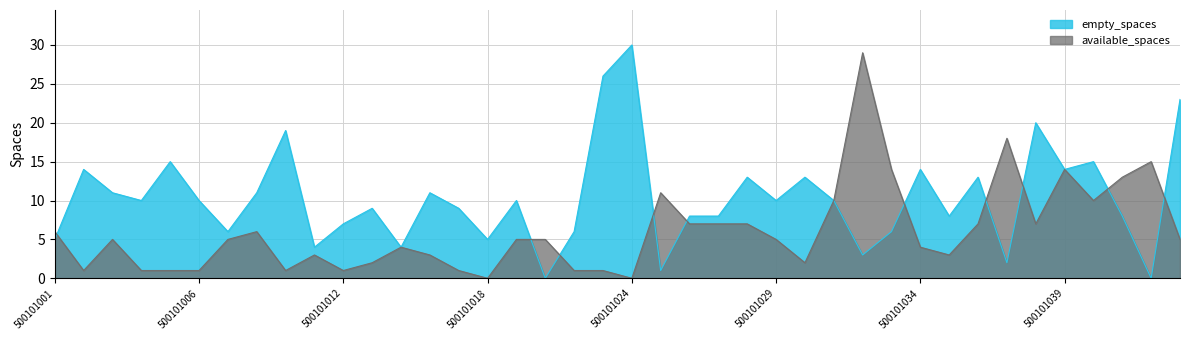

Reading left to right, list all the values displayed in this chart.

available_spaces: 500101001=6	500101002=1	500101003=5	500101004=1	500101005=1	500101006=1	500101007=5	500101008=6	500101010=1	500101011=3	500101012=1	500101014=2	500101016=4	500101015=3	500101017=1	500101018=0	500101019=5	500101020=5	500101021=1	500101023=1	500101024=0	500101025=11	500101026=7	500101027=7	500101028=7	500101029=5	500101030=2	500101031=10	500101032=29	500101033=14	500101034=4	500101035=3	500101036=7	500101037=18	500101038=7	500101039=14	500101040=10	500101041=13	500101042=15	500101091=5
empty_spaces: 500101001=5	500101002=14	500101003=11	500101004=10	500101005=15	500101006=10	500101007=6	500101008=11	500101010=19	500101011=4	500101012=7	500101014=9	500101016=4	500101015=11	500101017=9	500101018=5	500101019=10	500101020=0	500101021=6	500101023=26	500101024=30	500101025=1	500101026=8	500101027=8	500101028=13	500101029=10	500101030=13	500101031=10	500101032=3	500101033=6	500101034=14	500101035=8	500101036=13	500101037=2	500101038=20	500101039=14	500101040=15	500101041=8	500101042=0	500101091=23